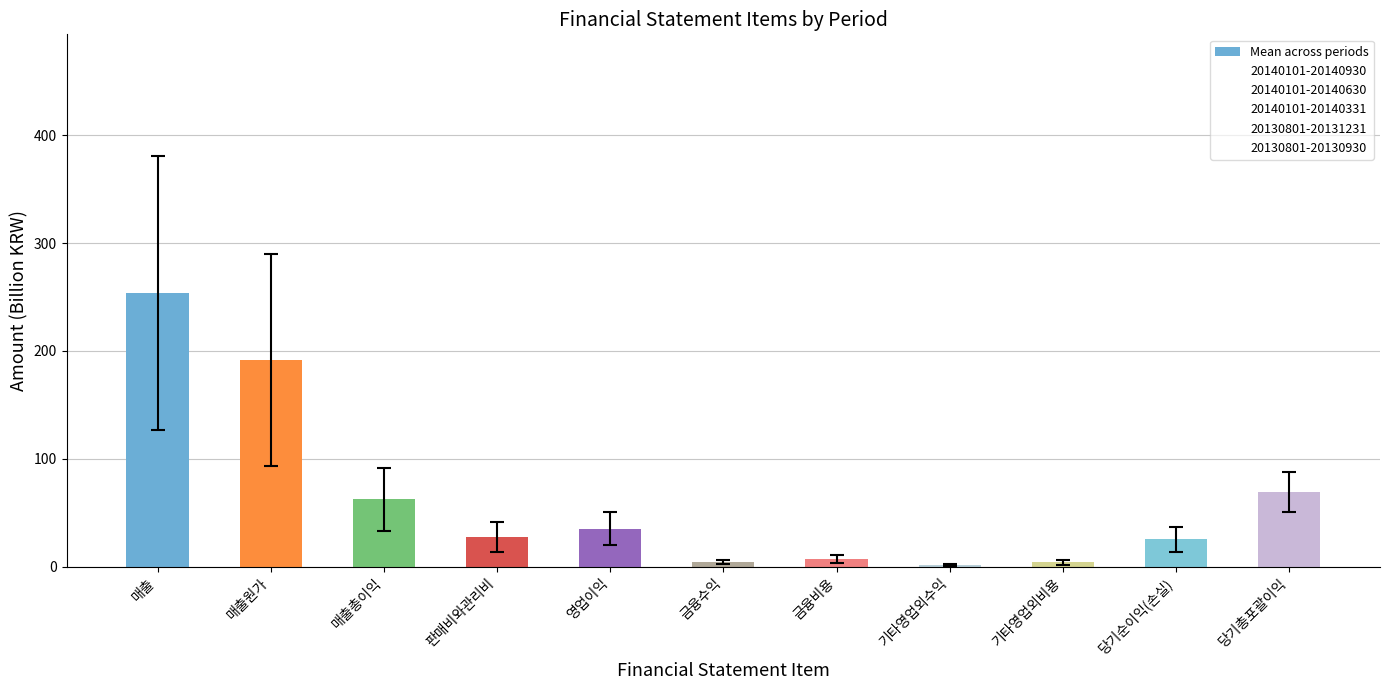

What is the difference between the second highest and minimum values?

190.3